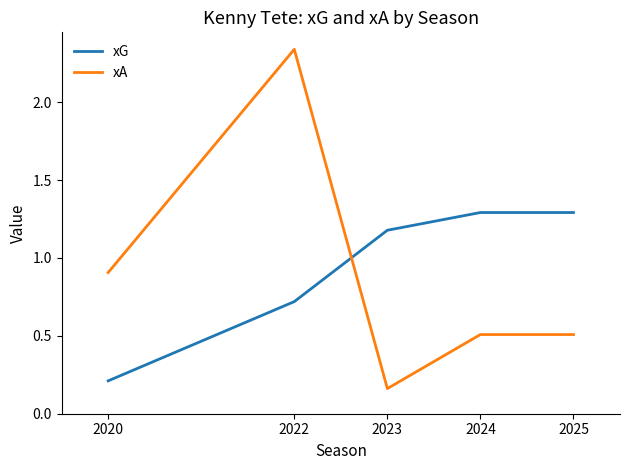

What value does the xA series have at 2025?

0.5